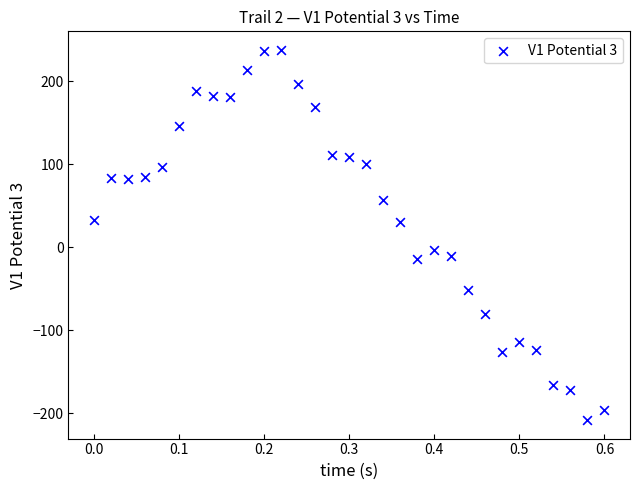

What is the range of X values (max minus min)?

0.6